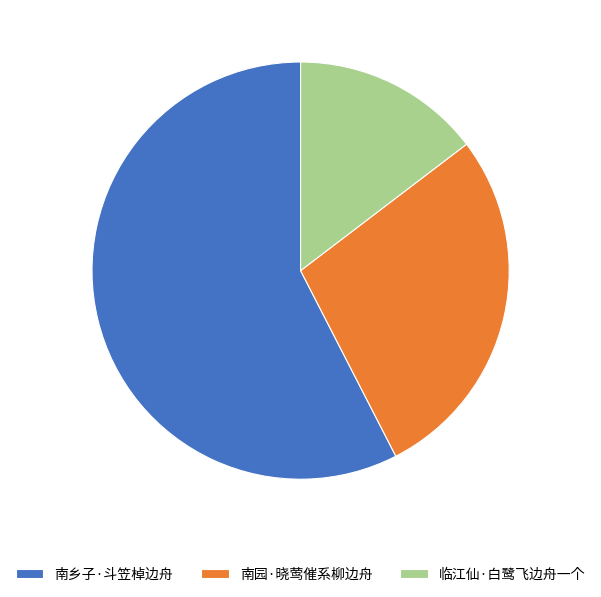

What is the ratio of the value at 南乡子·斗笠棹边舟 to the value at 南园·晓莺催系柳边舟?

2.1